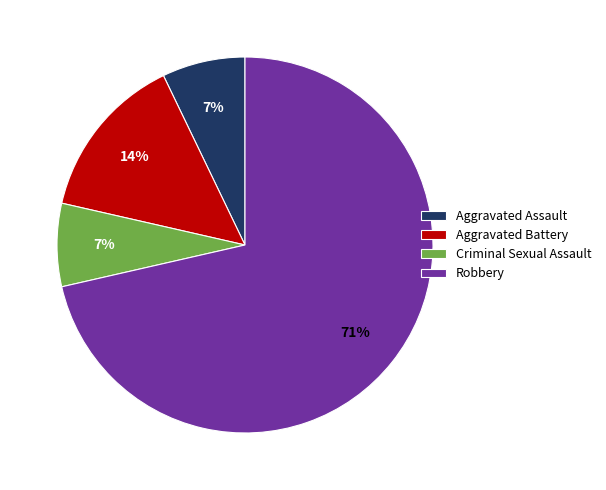

How many slices are in this pie chart?

4